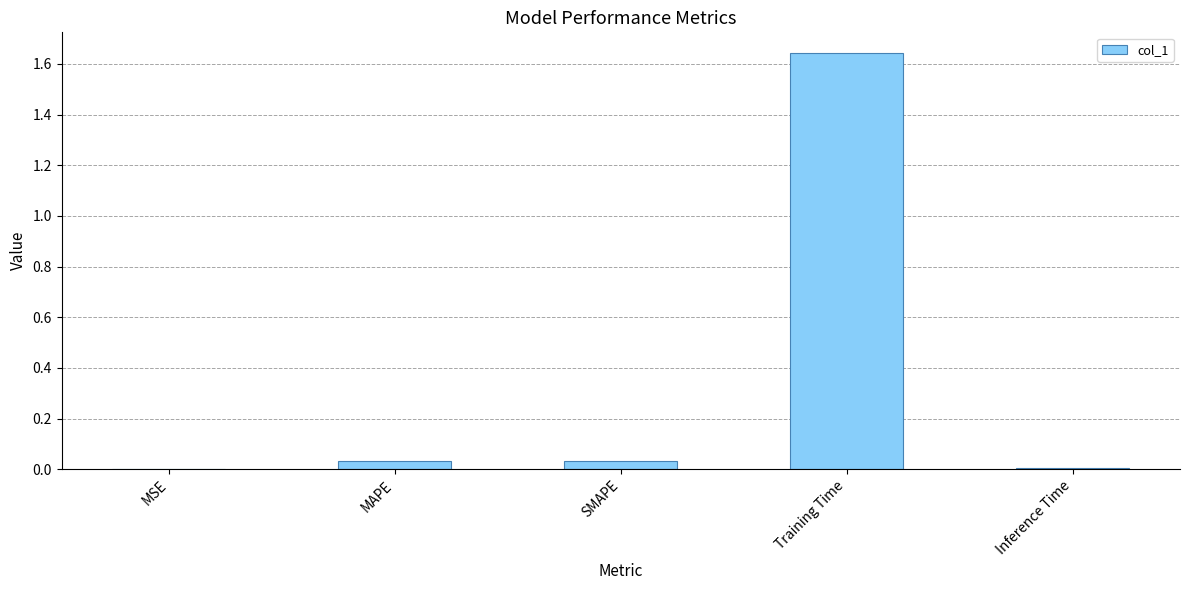

Does the chart contain stacked bars?

No